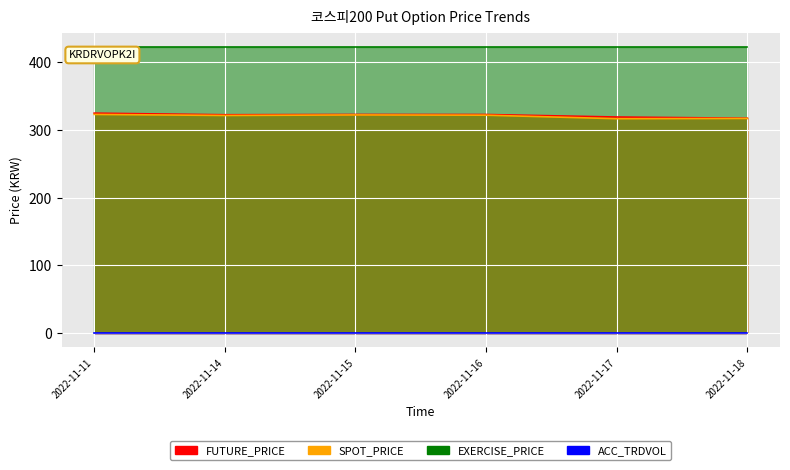

What is the sum of the SPOT_PRICE values at 2022-11-15 and 2022-11-16?

644.3